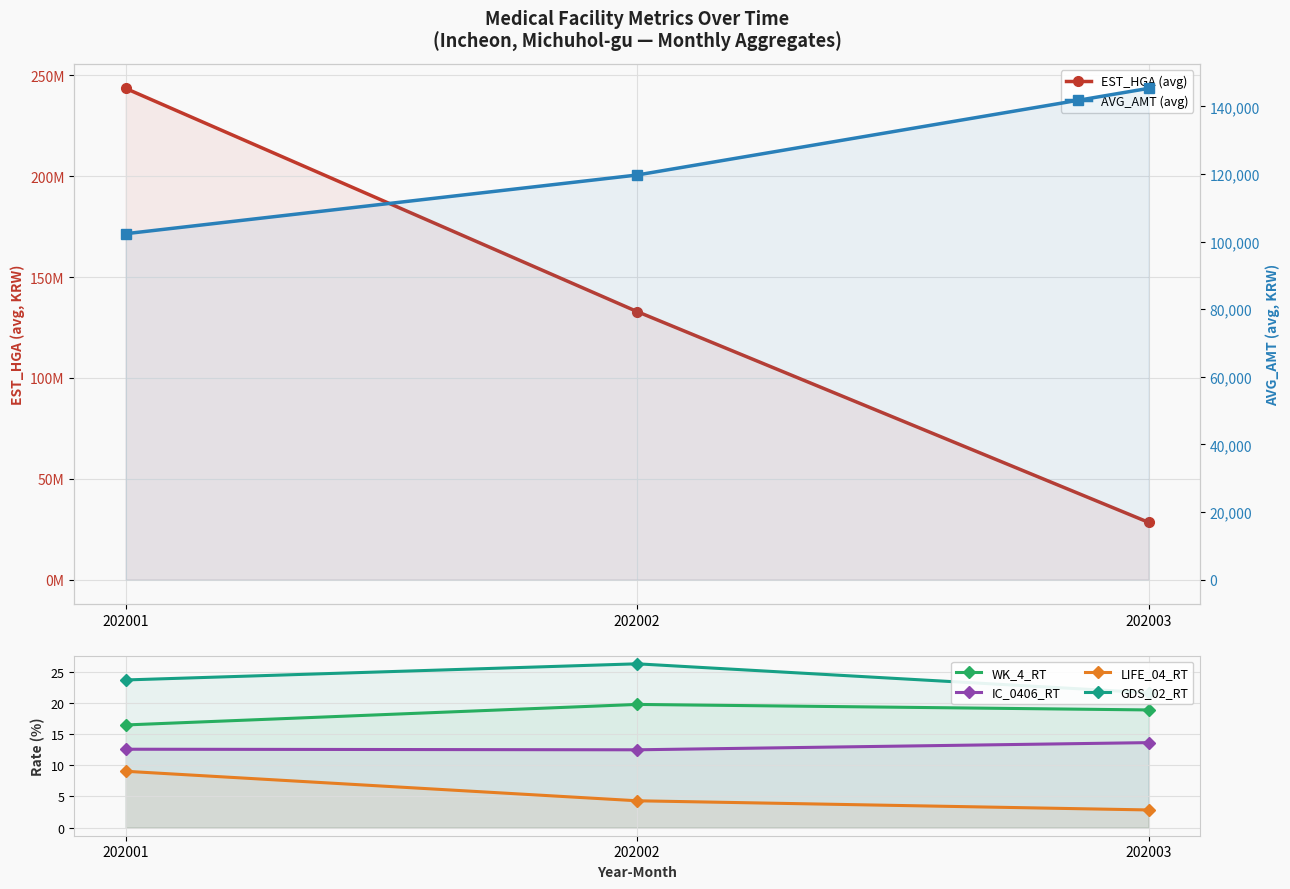

Between 202003 and 202002, which is larger?

202002